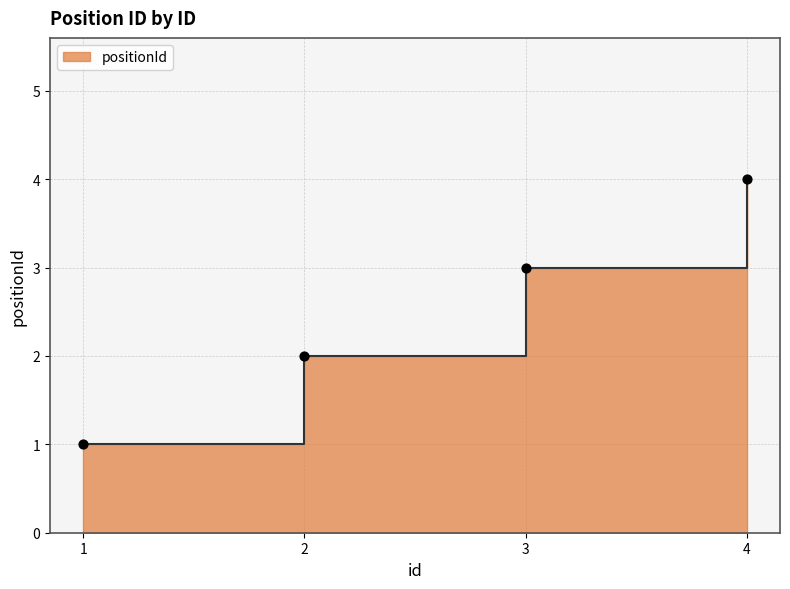

Between 4 and 3, which is larger?

4